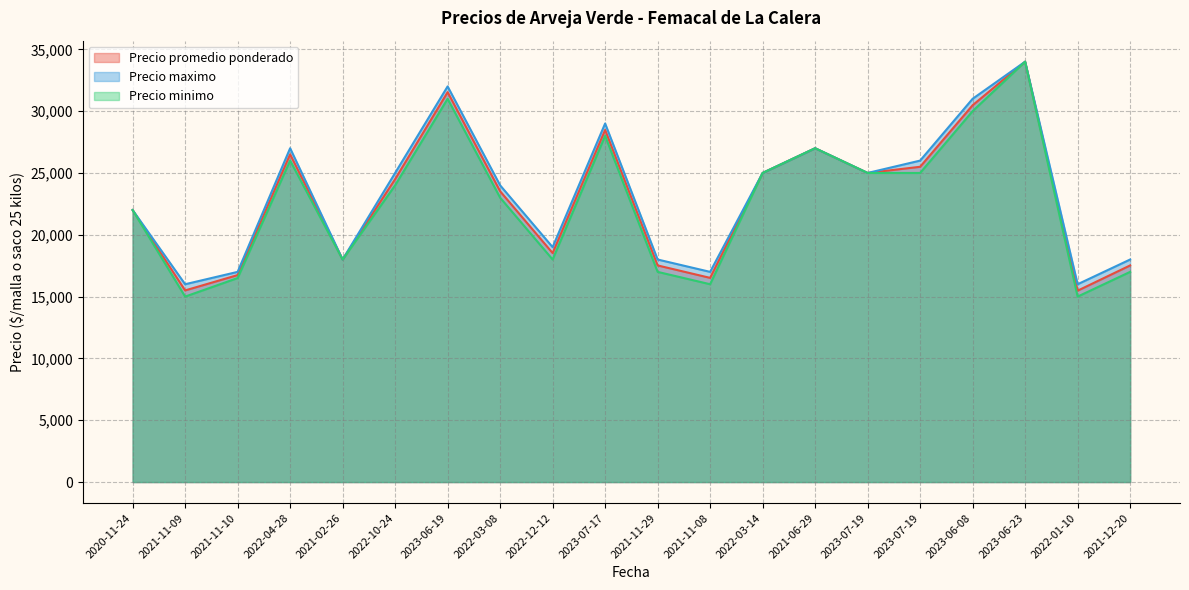

Rank the series by their average value, from lowest to highest.

Precio minimo, Precio promedio ponderado, Precio maximo